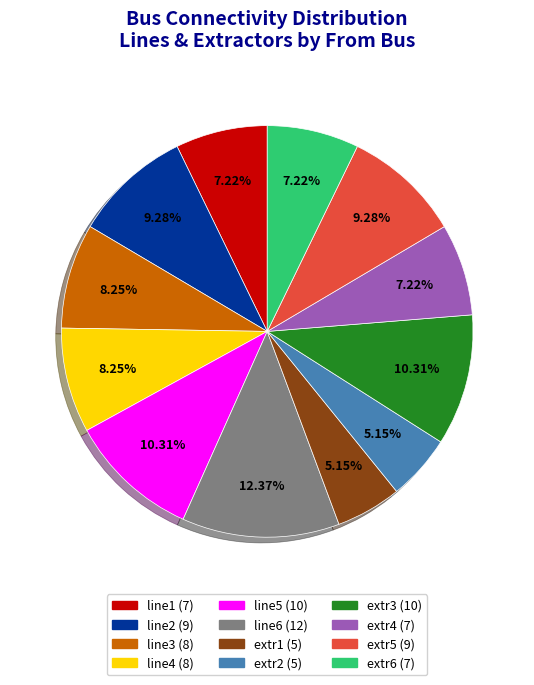

Is line3 the majority of the pie?

No